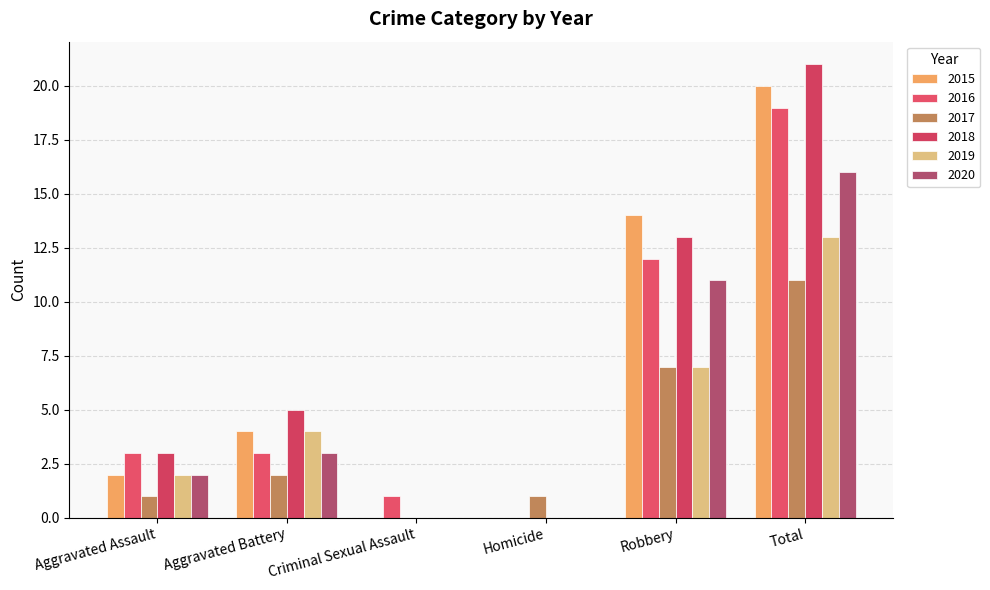

What is the sum of the 2017 values at Aggravated Battery and Robbery?

9